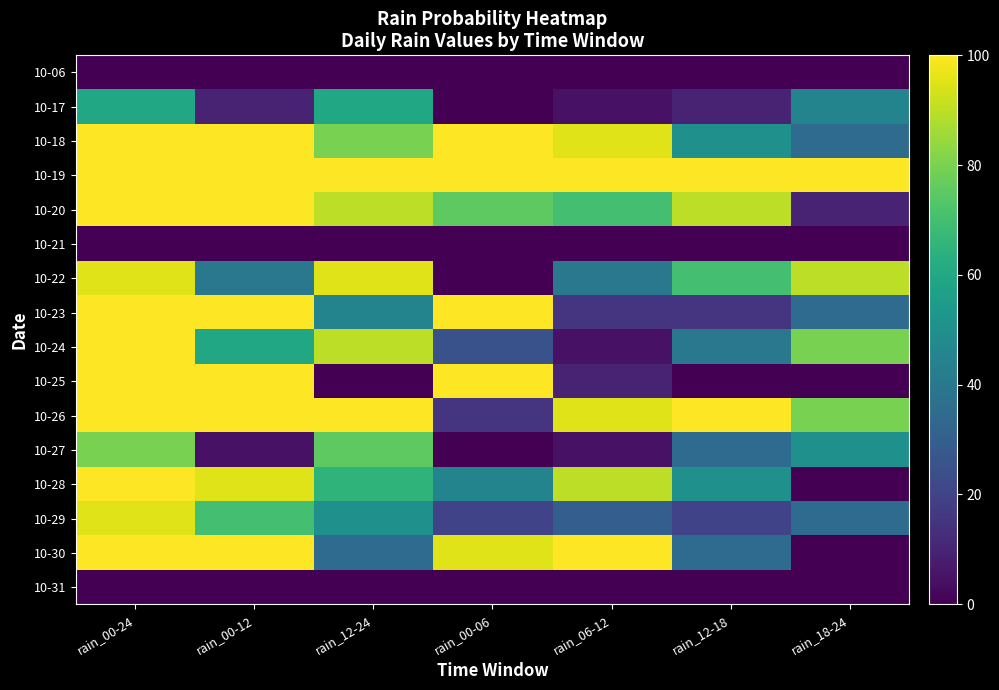

What is the difference between the highest and lowest values at rain_00-12?

100